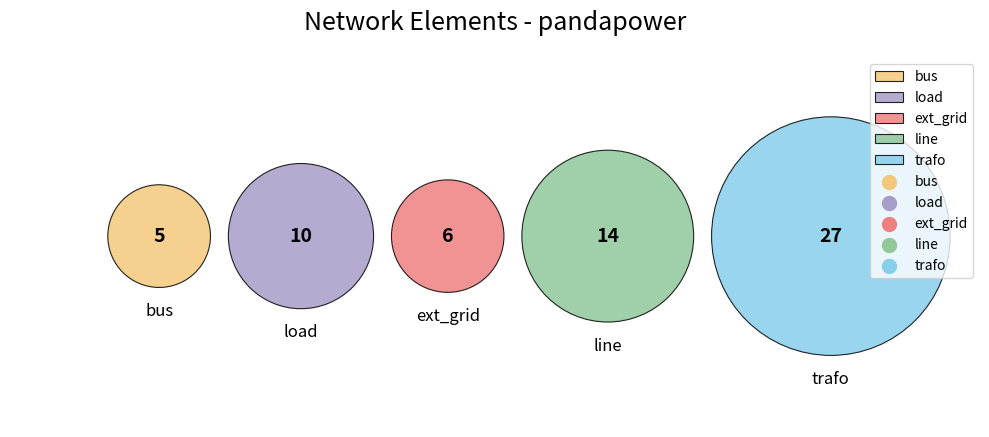

To the nearest percent, what is the average slice percentage?

20%